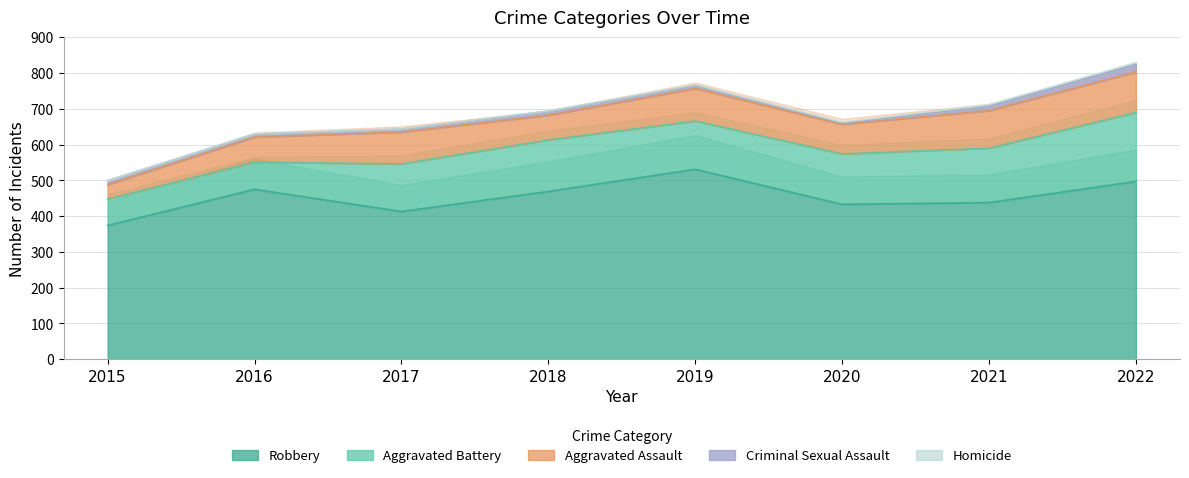

How many values in the Criminal Sexual Assault series exceed 11?

2